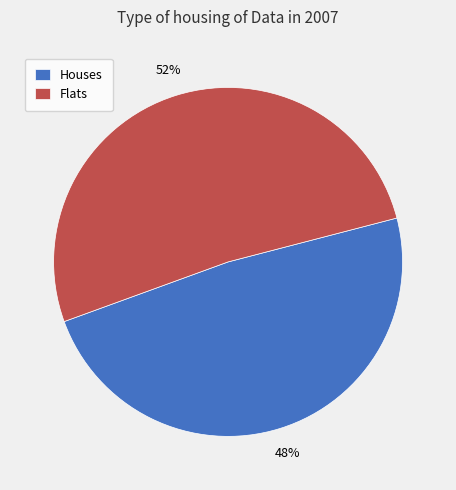

To the nearest percent, what is the combined percentage of Flats and Houses?

100%